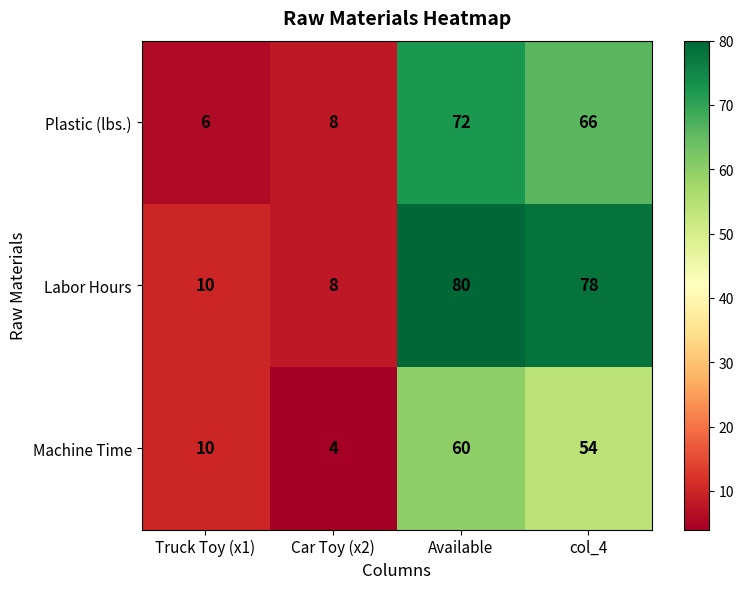

At how many categories does at least one series exceed 35?

2